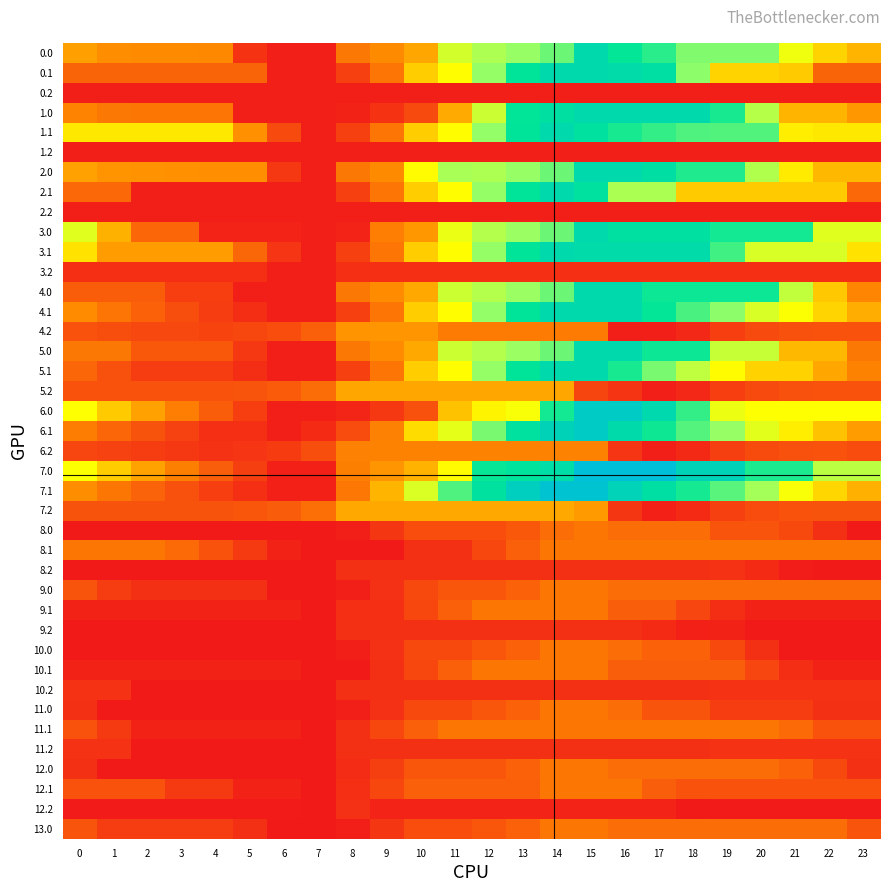

Reading left to right, extract all data points from this chart.

0.0: 0=625.3	1=556.6	2=546.2	3=546.2	4=541.2	5=134.1	6=34.6	7=34.6	8=462.2	9=546.0	10=652.0	11=1079.7	12=1161.9	13=1204.8	14=1300.3	15=1728.0	16=1520.2	17=1441.0	18=1255.6	19=1255.6	20=1255.6	21=1014.8	22=820.6	23=708.2
0.1: 0=366.3	1=366.3	2=366.3	3=366.3	4=366.3	5=366.3	6=34.6	7=34.6	8=194.5	9=445.3	10=799.4	11=982.0	12=1213.0	13=1542.7	14=1728.0	15=1728.0	16=1695.3	17=1635.2	18=1227.4	19=823.1	20=823.1	21=790.4	22=366.3	23=366.3
0.2: 0=34.6	1=34.6	2=34.6	3=34.6	4=34.6	5=34.6	6=34.6	7=34.6	8=34.6	9=34.6	10=34.6	11=34.6	12=34.6	13=34.6	14=34.6	15=34.6	16=34.6	17=34.6	18=34.6	19=34.6	20=34.6	21=34.6	22=34.6	23=34.6
1.0: 0=512.1	1=462.1	2=451.7	3=447.3	4=442.3	5=35.2	6=34.6	7=34.6	8=52.2	9=135.9	10=242.0	11=669.6	12=1097.3	13=1525.0	14=1620.6	15=1728.0	16=1728.0	17=1728.0	18=1728.0	19=1476.3	20=1143.7	21=707.3	22=707.3	23=594.9
1.1: 0=900.9	1=900.9	2=900.9	3=900.9	4=900.9	5=572.3	6=240.5	7=34.6	8=194.5	9=445.3	10=799.4	11=982.0	12=1214.5	13=1544.2	14=1728.0	15=1602.8	16=1478.2	17=1418.2	18=1357.5	19=1357.3	20=1357.3	21=921.0	22=900.9	23=900.9
1.2: 0=34.6	1=34.6	2=34.6	3=34.6	4=34.6	5=34.6	6=34.6	7=34.6	8=34.6	9=34.6	10=34.6	11=34.6	12=34.6	13=34.6	14=34.6	15=34.6	16=34.6	17=34.6	18=34.6	19=34.6	20=34.6	21=34.6	22=34.6	23=34.6
2.0: 0=635.7	1=585.7	2=575.2	3=570.8	4=565.9	5=562.8	6=158.1	7=34.6	8=462.2	9=546.0	10=973.7	11=1170.6	12=1161.9	13=1204.8	14=1300.3	15=1728.0	16=1728.0	17=1648.8	18=1463.4	19=1463.4	20=1153.5	21=912.7	22=718.5	23=718.5
2.1: 0=386.0	1=386.0	2=34.6	3=34.6	4=34.6	5=34.6	6=34.6	7=34.6	8=194.5	9=445.3	10=799.4	11=980.5	12=1213.0	13=1542.7	14=1728.0	15=1602.8	16=1166.5	17=1166.5	18=789.6	19=789.4	20=789.4	21=789.4	22=789.4	23=386.0
2.2: 0=34.6	1=34.6	2=34.6	3=34.6	4=34.6	5=34.6	6=34.6	7=34.6	8=34.6	9=34.6	10=34.6	11=34.6	12=34.6	13=34.6	14=34.6	15=34.6	16=34.6	17=34.6	18=34.6	19=34.6	20=34.6	21=34.6	22=34.6	23=34.6
3.0: 0=1051.8	1=693.7	2=375.2	3=375.2	4=62.2	5=62.2	6=62.2	7=34.6	8=60.3	9=488.0	10=600.4	11=1028.1	12=1147.7	13=1198.2	14=1300.3	15=1728.0	16=1616.2	17=1616.2	18=1616.2	19=1488.1	20=1488.1	21=1488.1	22=1051.8	23=1051.8
3.1: 0=881.8	1=613.0	2=613.0	3=613.0	4=613.0	5=380.3	6=144.5	7=34.6	8=194.5	9=443.8	10=797.9	11=980.5	12=1213.0	13=1542.7	14=1728.0	15=1698.8	16=1698.8	17=1698.8	18=1698.8	19=1390.5	20=1067.8	21=1067.8	22=1067.8	23=881.8
3.2: 0=116.3	1=116.3	2=116.3	3=116.3	4=116.3	5=116.3	6=34.6	7=34.6	8=116.3	9=116.3	10=116.3	11=116.3	12=116.3	13=116.3	14=116.3	15=116.3	16=116.3	17=116.3	18=116.3	19=116.3	20=116.3	21=116.3	22=116.3	23=116.3
4.0: 0=332.9	1=332.9	2=332.9	3=183.1	4=183.1	5=34.6	6=34.6	7=34.6	8=462.2	9=552.9	10=665.3	11=1093.0	12=1147.7	13=1198.2	14=1300.3	15=1728.0	16=1728.0	17=1503.3	18=1503.3	19=1503.3	20=1503.3	21=1117.1	22=777.4	23=519.5
4.1: 0=548.9	1=442.7	2=349.8	3=262.3	4=177.8	5=107.7	6=34.6	7=34.6	8=194.5	9=445.3	10=799.4	11=982.0	12=1214.5	13=1542.7	14=1728.0	15=1728.0	16=1728.0	17=1522.5	18=1373.2	19=1227.6	20=1067.5	21=989.1	22=823.5	23=678.7
4.2: 0=279.5	1=262.6	2=232.8	3=232.8	4=214.2	5=225.4	6=255.2	7=343.4	8=584.5	9=589.4	10=589.4	11=470.9	12=470.9	13=470.9	14=470.9	15=470.9	16=34.6	17=34.6	18=81.4	19=185.4	20=241.7	21=271.0	22=279.5	23=279.5
5.0: 0=462.0	1=462.0	2=306.1	3=306.1	4=306.1	5=157.6	6=34.6	7=34.6	8=462.2	9=552.9	10=665.3	11=1093.0	12=1147.7	13=1198.2	14=1300.3	15=1728.0	16=1728.0	17=1503.3	18=1503.3	19=1106.2	20=1106.2	21=719.9	22=719.9	23=462.0
5.1: 0=376.8	1=270.7	2=177.8	3=177.8	4=177.8	5=107.7	6=34.6	7=34.6	8=194.5	9=445.3	10=799.4	11=980.5	12=1213.0	13=1542.7	14=1728.0	15=1728.0	16=1477.6	17=1272.1	18=1122.8	19=977.1	20=817.0	21=817.0	22=651.5	23=506.7
5.2: 0=279.5	1=279.5	2=279.5	3=279.5	4=279.5	5=290.7	6=320.5	7=408.7	8=649.8	9=654.7	10=654.7	11=654.7	12=654.7	13=654.7	14=654.7	15=218.3	16=136.3	17=34.6	18=81.4	19=185.4	20=241.7	21=271.0	22=279.5	23=279.5
6.0: 0=985.7	1=790.3	2=634.4	3=484.5	4=334.1	5=185.6	6=39.5	7=39.5	8=65.3	9=155.9	10=268.3	11=757.4	12=947.4	13=997.9	14=1486.9	15=1976.0	16=1976.0	17=1751.3	18=1420.5	19=1023.3	20=985.7	21=985.7	22=985.7	23=985.7
6.1: 0=483.8	1=377.6	2=284.7	3=197.2	4=112.7	5=112.7	6=39.5	7=91.1	8=251.1	9=501.8	10=856.0	11=1038.6	12=1271.0	13=1600.8	14=1845.3	15=1976.0	16=1705.9	17=1500.5	18=1351.2	19=1205.5	20=1045.4	21=924.0	22=758.5	23=613.6
6.2: 0=221.3	1=204.4	2=174.5	3=149.3	4=130.7	5=141.9	6=171.7	7=259.9	8=501.0	9=505.9	10=505.9	11=505.9	12=505.9	13=505.9	14=505.9	15=505.9	16=141.3	17=39.5	18=86.4	19=190.4	20=246.7	21=276.0	22=284.5	23=252.7
7.0: 0=989.8	1=794.4	2=638.5	3=488.6	4=338.2	5=189.7	6=43.6	7=43.6	8=495.4	9=586.0	10=698.4	11=972.3	12=1511.8	13=1562.3	14=1664.5	15=2180.0	16=2180.0	17=2180.0	18=1849.2	19=1849.2	20=1471.5	21=1471.5	22=1131.9	23=1131.9
7.1: 0=557.9	1=451.7	2=358.9	3=271.3	4=186.8	5=116.8	6=43.6	7=43.6	8=457.0	9=707.8	10=1061.9	11=1359.4	12=1591.8	13=1921.5	14=2106.8	15=2106.8	16=1836.8	17=1631.3	18=1482.0	19=1336.4	20=1176.3	21=998.1	22=832.6	23=687.7
7.2: 0=288.6	1=288.6	2=288.6	3=288.6	4=288.6	5=299.7	6=329.5	7=417.7	8=658.8	9=663.7	10=663.7	11=663.7	12=663.7	13=663.7	14=663.7	15=606.1	16=145.4	17=43.6	18=90.5	19=194.5	20=250.8	21=280.1	22=288.6	23=288.6
8.0: 0=9.0	1=9.0	2=9.0	3=9.0	4=9.0	5=9.0	6=9.0	7=9.0	8=34.8	9=146.7	10=258.6	11=258.6	12=258.6	13=309.0	14=411.2	15=452.0	16=406.9	17=406.9	18=406.9	19=292.7	20=292.7	21=237.3	22=123.2	23=9.0
8.1: 0=452.0	1=452.0	2=452.0	3=394.8	4=280.6	5=166.5	6=52.3	7=9.0	8=9.0	9=9.0	10=120.9	11=120.9	12=228.3	13=340.1	14=452.0	15=452.0	16=452.0	17=452.0	18=452.0	19=452.0	20=452.0	21=452.0	22=452.0	23=452.0
8.2: 0=9.0	1=9.0	2=9.0	3=9.0	4=9.0	5=9.0	6=9.0	7=9.0	8=120.9	9=120.9	10=120.9	11=120.9	12=120.9	13=120.9	14=120.9	15=120.9	16=120.9	17=120.9	18=120.9	19=130.9	20=92.3	21=26.3	22=9.0	23=9.0
9.0: 0=292.7	1=178.6	2=123.2	3=123.2	4=123.2	5=123.2	6=9.0	7=9.0	8=34.8	9=125.4	10=237.3	11=299.4	12=299.4	13=349.8	14=452.0	15=452.0	16=406.9	17=406.9	18=406.9	19=406.9	20=406.9	21=406.9	22=406.9	23=406.9
9.1: 0=52.3	1=52.3	2=52.3	3=52.3	4=52.3	5=52.3	6=52.3	7=9.0	8=116.4	9=116.4	10=228.3	11=340.1	12=452.0	13=452.0	14=452.0	15=452.0	16=337.9	17=337.9	18=223.7	19=109.6	20=52.3	21=52.3	22=52.3	23=52.3
9.2: 0=15.0	1=15.0	2=15.0	3=15.0	4=15.0	5=15.0	6=15.0	7=9.0	8=120.9	9=120.9	10=120.9	11=120.9	12=120.9	13=120.9	14=120.9	15=120.9	16=120.9	17=91.8	18=43.6	19=53.6	20=15.0	21=15.0	22=15.0	23=15.0
10.0: 0=9.0	1=9.0	2=9.0	3=9.0	4=9.0	5=9.0	6=9.0	7=9.0	8=34.8	9=125.4	10=237.3	11=237.3	12=299.4	13=349.8	14=452.0	15=452.0	16=406.9	17=351.5	18=351.5	19=237.3	20=123.2	21=9.0	22=9.0	23=9.0
10.1: 0=52.3	1=52.3	2=52.3	3=52.3	4=52.3	5=52.3	6=52.3	7=9.0	8=9.0	9=120.9	10=228.3	11=340.1	12=452.0	13=452.0	14=452.0	15=452.0	16=337.9	17=337.9	18=337.9	19=337.9	20=223.7	21=109.6	22=52.3	23=52.3
10.2: 0=130.9	1=129.2	2=15.0	3=15.0	4=15.0	5=15.0	6=15.0	7=9.0	8=120.9	9=120.9	10=120.9	11=120.9	12=120.9	13=120.9	14=120.9	15=120.9	16=120.9	17=120.9	18=120.9	19=130.9	20=130.9	21=130.9	22=130.9	23=130.9
11.0: 0=123.2	1=9.0	2=9.0	3=9.0	4=9.0	5=9.0	6=9.0	7=9.0	8=34.8	9=125.4	10=237.3	11=237.3	12=299.4	13=349.8	14=452.0	15=452.0	16=406.9	17=292.7	18=292.7	19=178.6	20=178.6	21=178.6	22=123.2	23=123.2
11.1: 0=280.6	1=166.5	2=52.3	3=52.3	4=52.3	5=52.3	6=52.3	7=9.0	8=120.9	9=228.3	10=340.1	11=452.0	12=452.0	13=452.0	14=452.0	15=452.0	16=452.0	17=452.0	18=452.0	19=452.0	20=452.0	21=394.8	22=280.6	23=280.6
11.2: 0=130.9	1=129.2	2=15.0	3=15.0	4=15.0	5=15.0	6=15.0	7=9.0	8=120.9	9=120.9	10=120.9	11=120.9	12=120.9	13=120.9	14=120.9	15=120.9	16=120.9	17=120.9	18=120.9	19=130.9	20=130.9	21=130.9	22=130.9	23=130.9
12.0: 0=123.2	1=9.0	2=9.0	3=9.0	4=9.0	5=9.0	6=9.0	7=9.0	8=96.9	9=187.5	10=299.4	11=299.4	12=299.4	13=349.8	14=452.0	15=452.0	16=406.9	17=406.9	18=406.9	19=406.9	20=406.9	21=351.5	22=237.3	23=123.2
12.1: 0=280.6	1=280.6	2=280.6	3=166.5	4=166.5	5=52.3	6=52.3	7=9.0	8=116.4	9=228.3	10=340.1	11=340.1	12=340.1	13=340.1	14=452.0	15=452.0	16=452.0	17=337.9	18=280.6	19=280.6	20=280.6	21=280.6	22=280.6	23=280.6
12.2: 0=19.0	1=19.0	2=19.0	3=19.0	4=19.0	5=19.0	6=19.0	7=13.0	8=124.9	9=57.2	10=57.2	11=57.2	12=57.2	13=57.2	14=57.2	15=57.2	16=57.2	17=57.2	18=9.0	19=19.0	20=19.0	21=19.0	22=19.0	23=19.0
13.0: 0=292.7	1=178.6	2=178.6	3=178.6	4=178.6	5=123.2	6=9.0	7=9.0	8=34.8	9=146.7	10=258.6	11=258.6	12=299.4	13=349.8	14=452.0	15=452.0	16=406.9	17=406.9	18=406.9	19=406.9	20=406.9	21=406.9	22=406.9	23=292.7